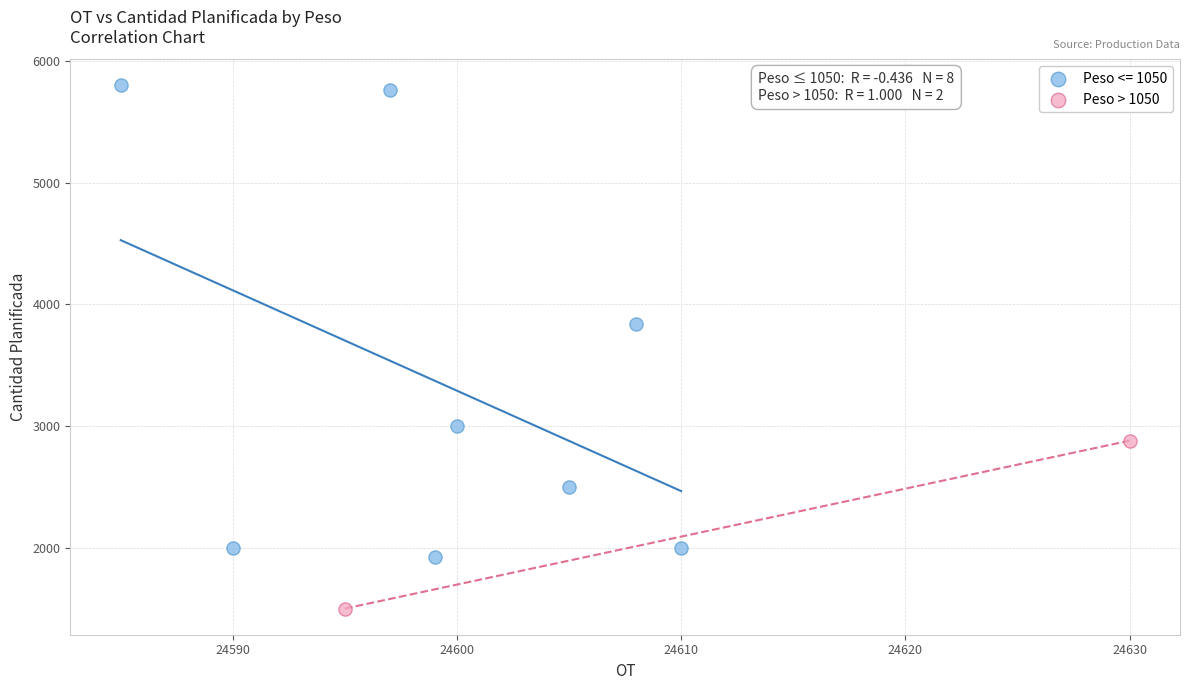

What are all the series names shown in the legend?

Peso <= 1050, Peso > 1050